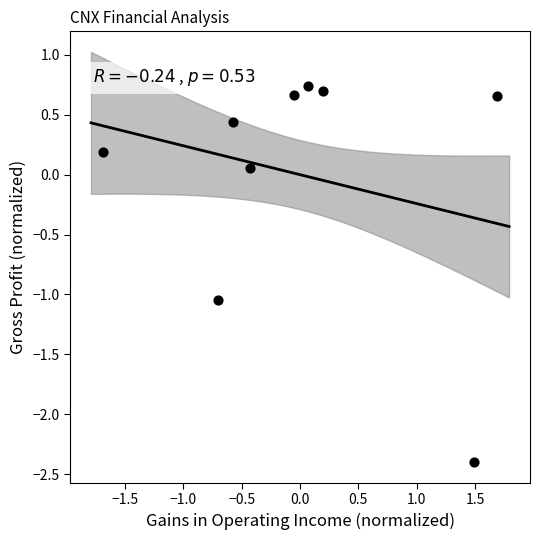

What is the range of X values (max minus min)?

3.4